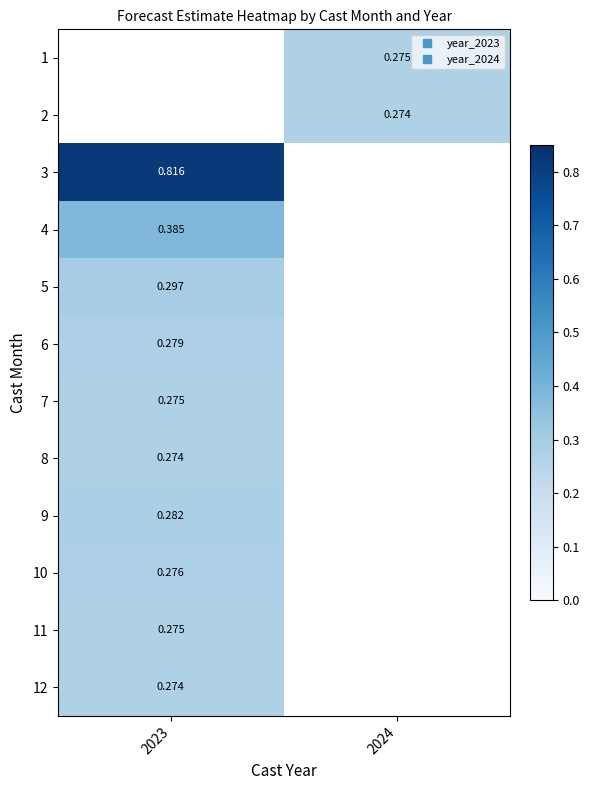

How many positive values does the 2 series have?

1